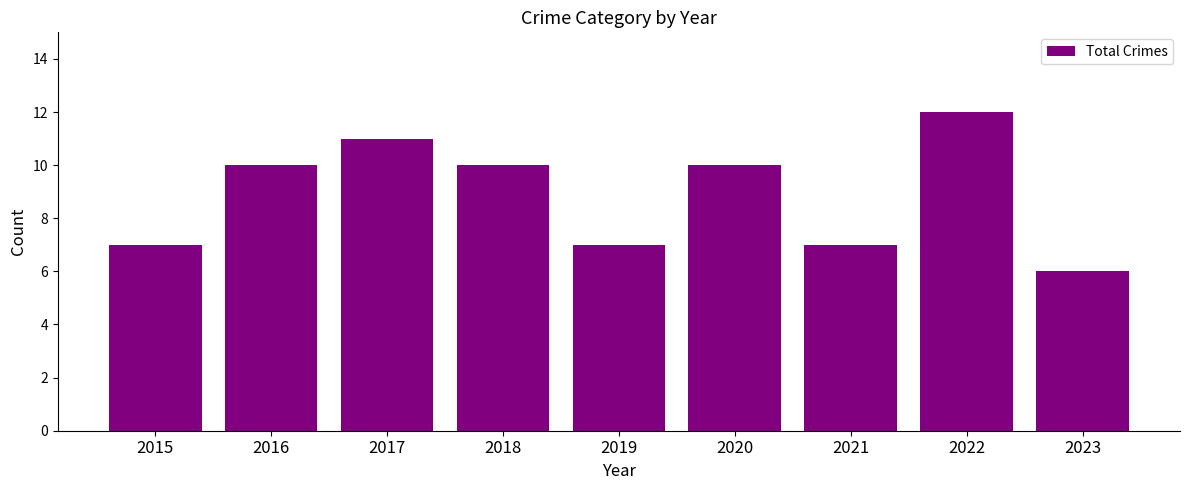

Are the bars grouped side by side (vs. stacked)?

No